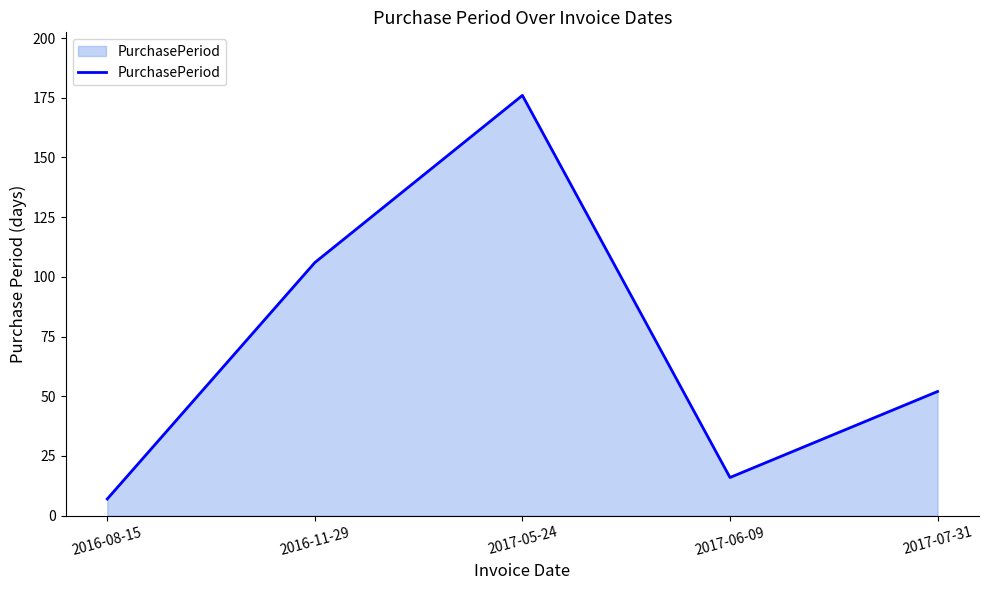

The value at 2017-06-09 is 24. True or false?

False